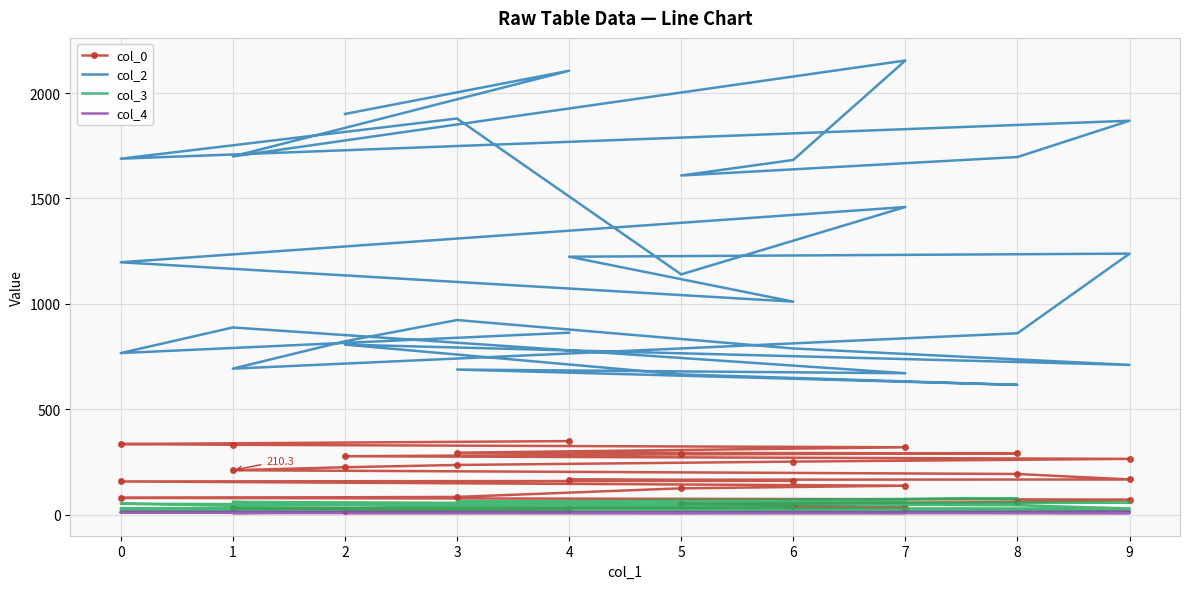

Which series has the largest total across all categories?

col_2